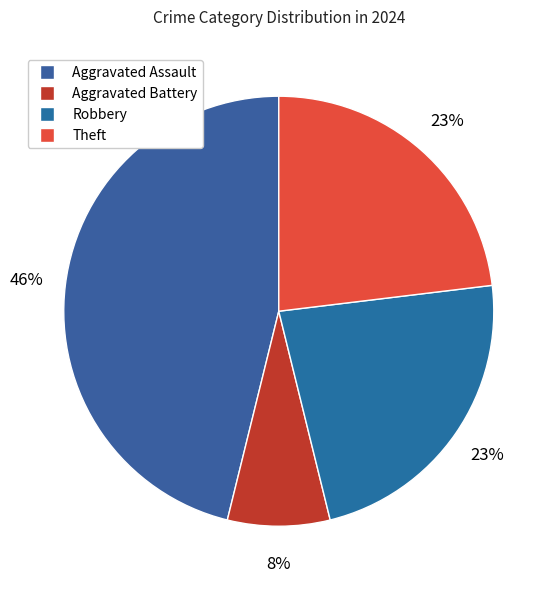

Is it true that Aggravated Battery is 1% of the pie?

False